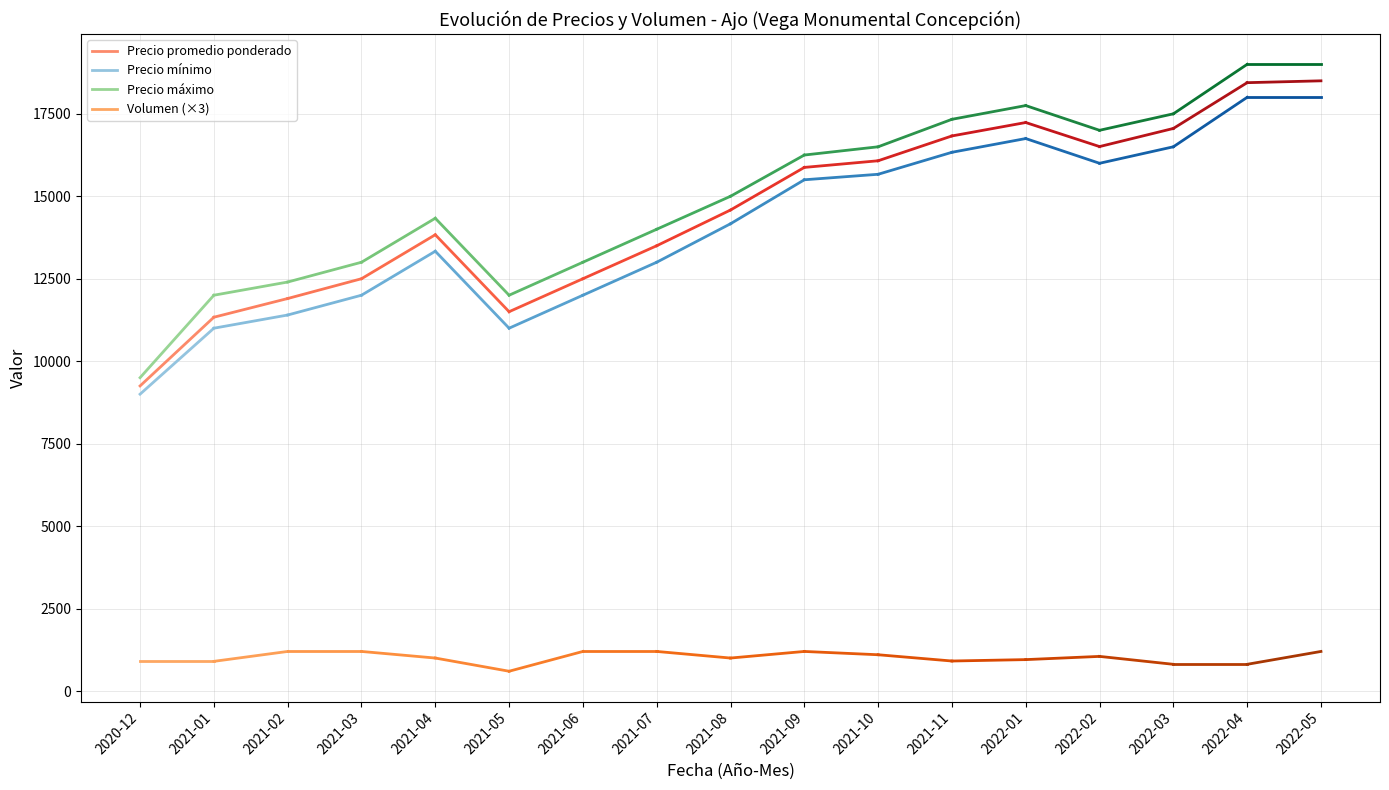

What is the label of the 2nd point from the right?

2020-12